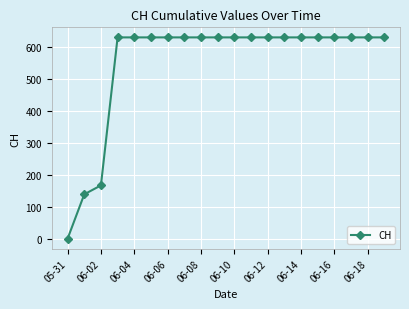

What is the difference between the maximum and minimum values?

631